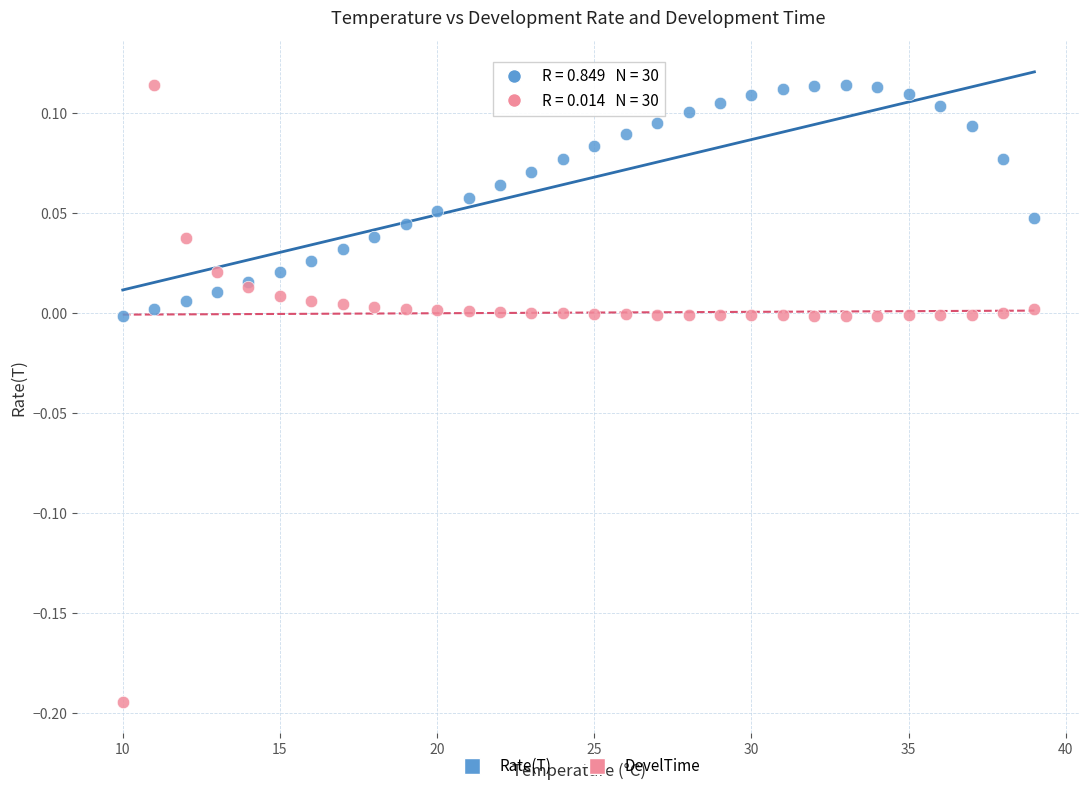

Which series contains the lowest Y value?

DevelTime